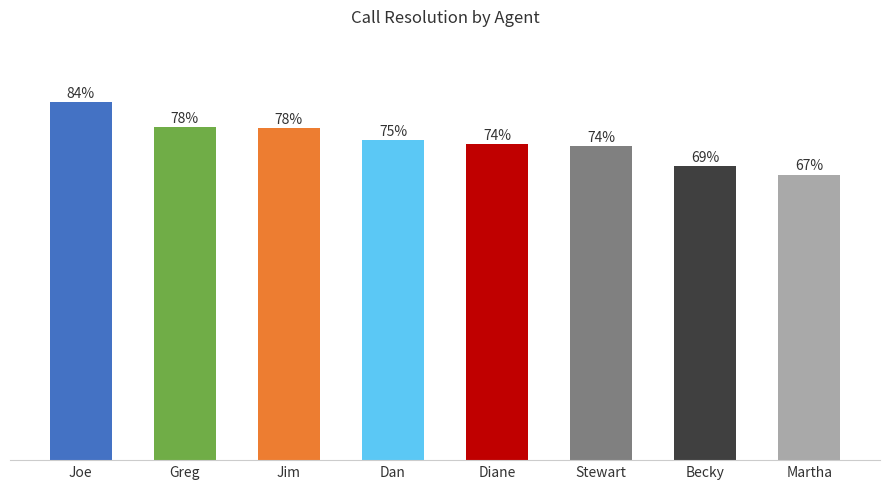

At which label does the data first exceed 75?

Joe